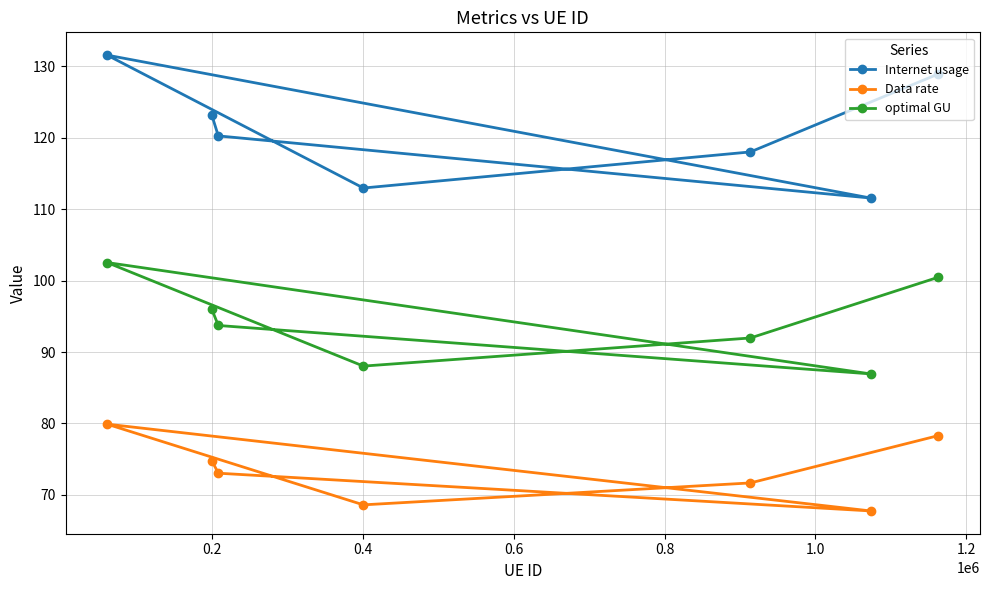

What is the greatest value displayed?

131.6